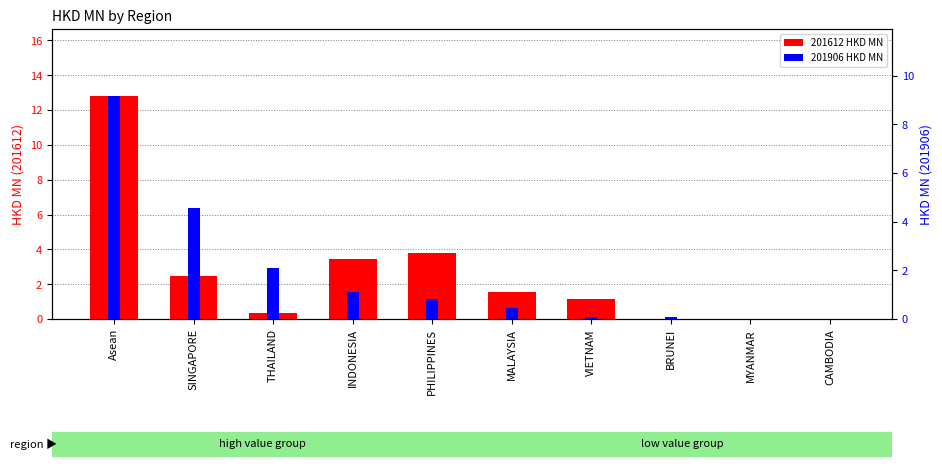

Are the bars horizontal?

No